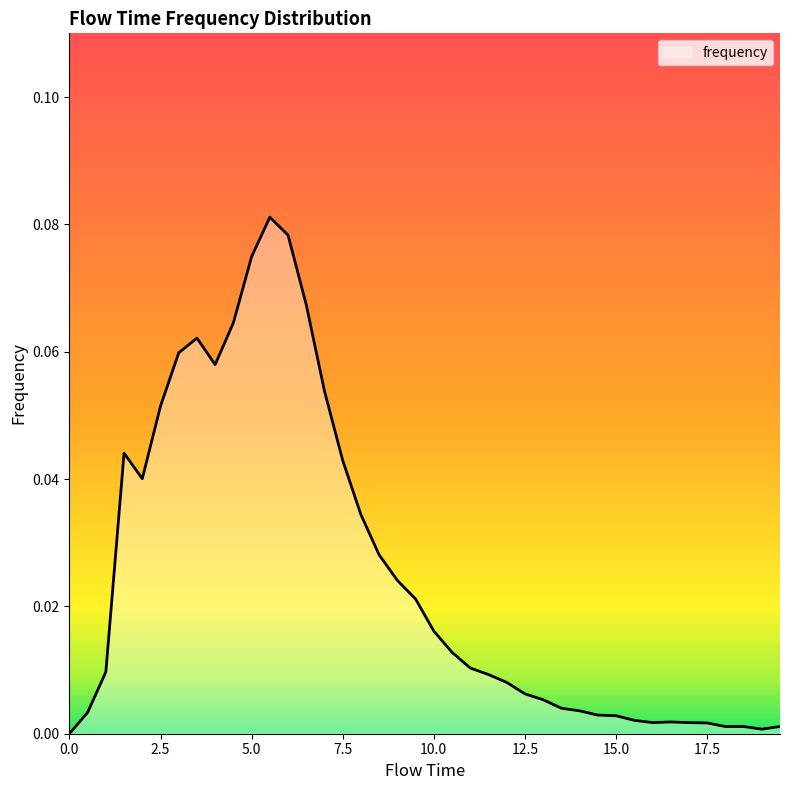

How many interior local peaks (higher than both neighbors) does the data have?

4